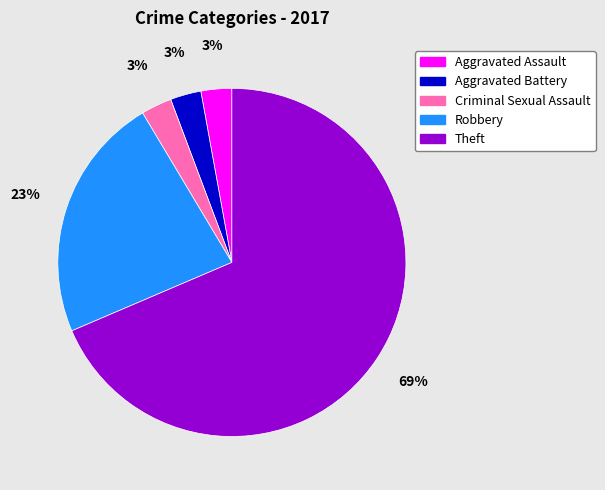

Between Robbery and Theft, which is larger?

Theft